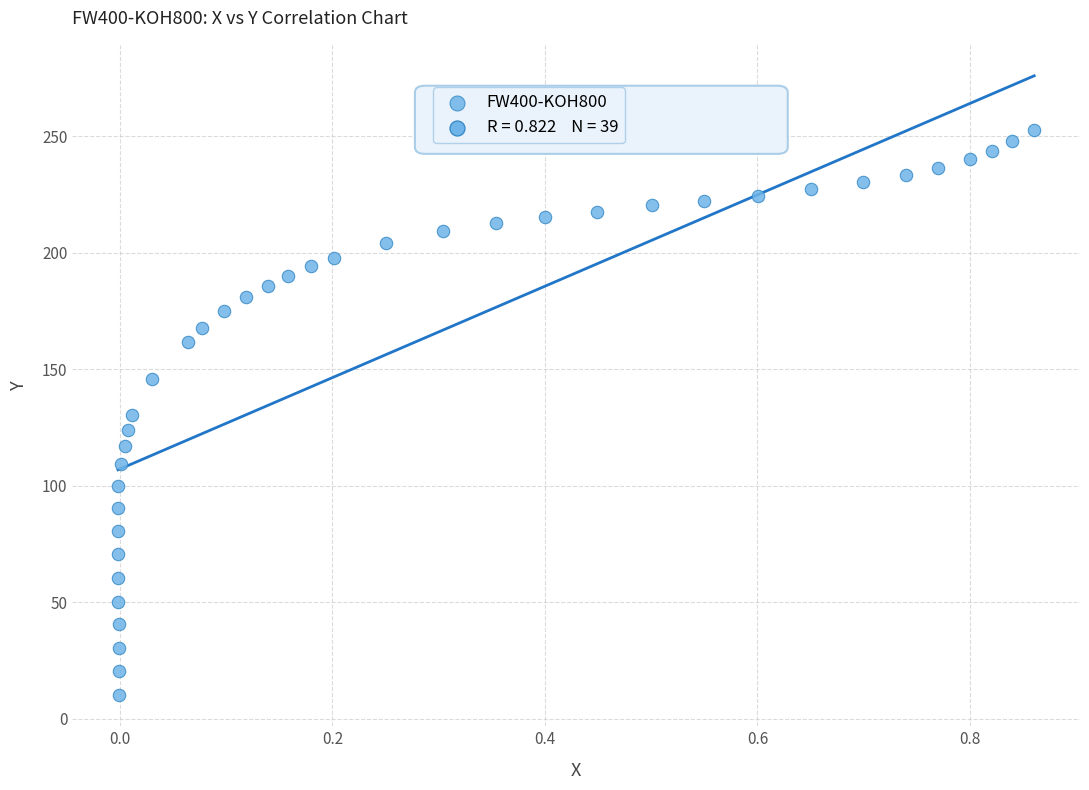

What is the range of Y values (max minus min)?

242.9